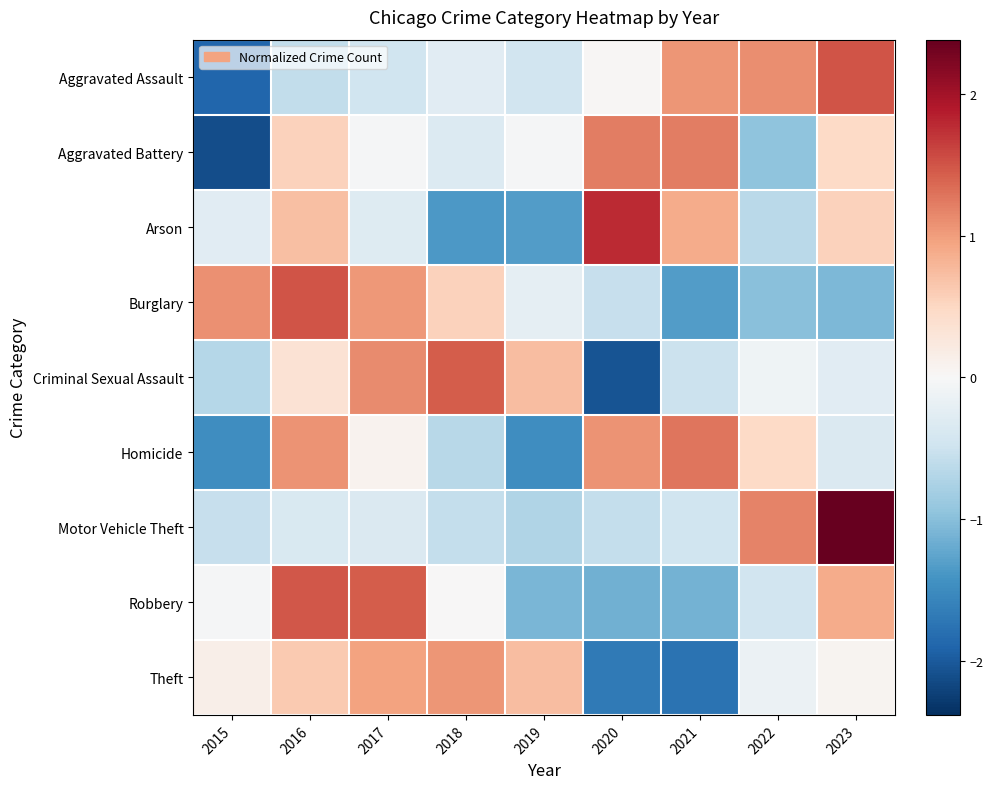

Reading right to left, transcribe all the data shown in this chart.

Aggravated Assault: 2023=1.5	2022=1.1	2021=1.1	2020=0.0	2019=-0.5	2018=-0.3	2017=-0.5	2016=-0.6	2015=-1.9
Aggravated Battery: 2023=0.5	2022=-1.0	2021=1.2	2020=1.2	2019=-0.0	2018=-0.3	2017=-0.0	2016=0.6	2015=-2.1
Arson: 2023=0.6	2022=-0.7	2021=0.9	2020=1.8	2019=-1.3	2018=-1.4	2017=-0.3	2016=0.7	2015=-0.3
Burglary: 2023=-1.1	2022=-1.0	2021=-1.3	2020=-0.5	2019=-0.2	2018=0.6	2017=1.0	2016=1.5	2015=1.1
Criminal Sexual Assault: 2023=-0.3	2022=-0.1	2021=-0.5	2020=-2.1	2019=0.7	2018=1.4	2017=1.1	2016=0.3	2015=-0.7
Homicide: 2023=-0.3	2022=0.5	2021=1.3	2020=1.1	2019=-1.5	2018=-0.7	2017=0.1	2016=1.1	2015=-1.5
Motor Vehicle Theft: 2023=2.4	2022=1.2	2021=-0.5	2020=-0.6	2019=-0.7	2018=-0.6	2017=-0.3	2016=-0.4	2015=-0.5
Robbery: 2023=0.9	2022=-0.4	2021=-1.1	2020=-1.1	2019=-1.1	2018=0.0	2017=1.5	2016=1.5	2015=-0.0
Theft: 2023=0.1	2022=-0.1	2021=-1.8	2020=-1.7	2019=0.7	2018=1.1	2017=1.0	2016=0.6	2015=0.1